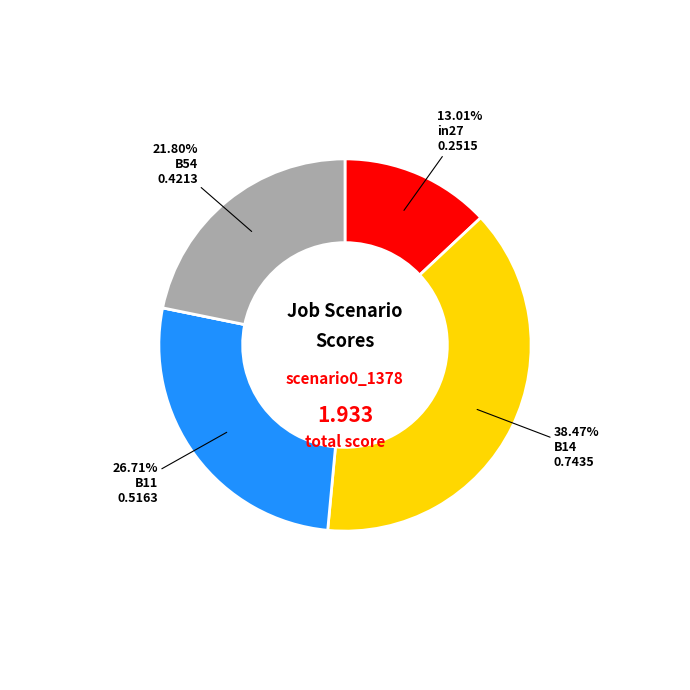

Is there a majority slice in this chart?

No